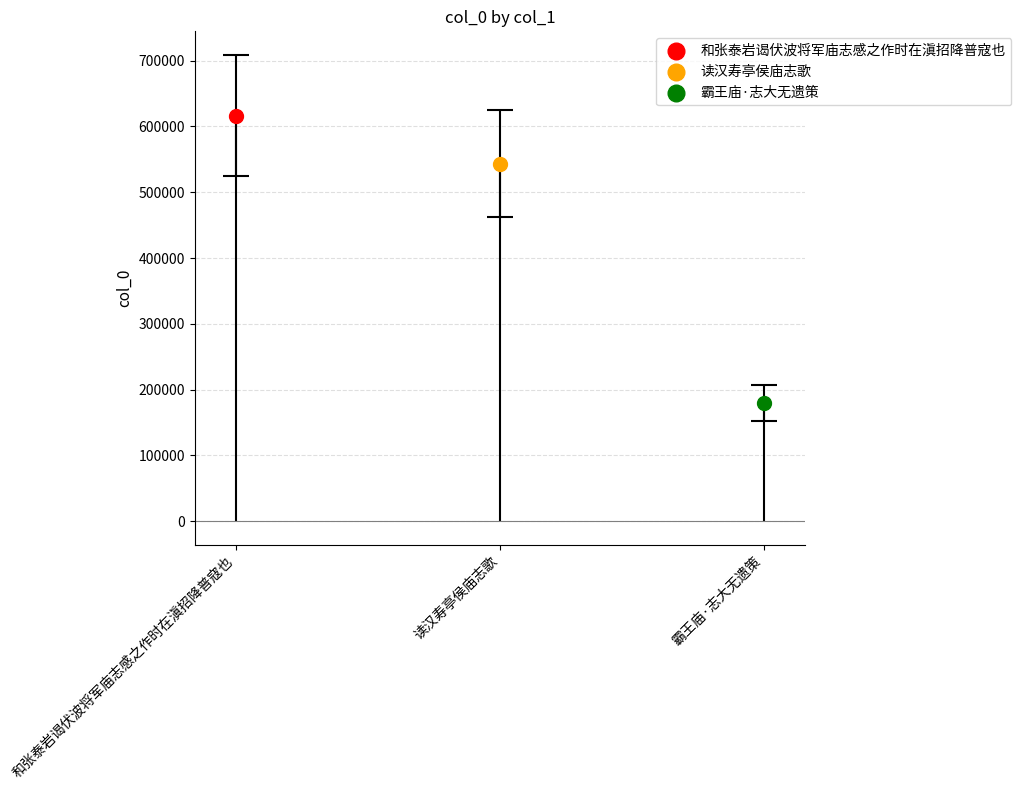

What is the change in value from 和张泰岩谒伏波将军庙志感之作时在滇招降普寇也 to 霸王庙·志大无遗策?

-436904